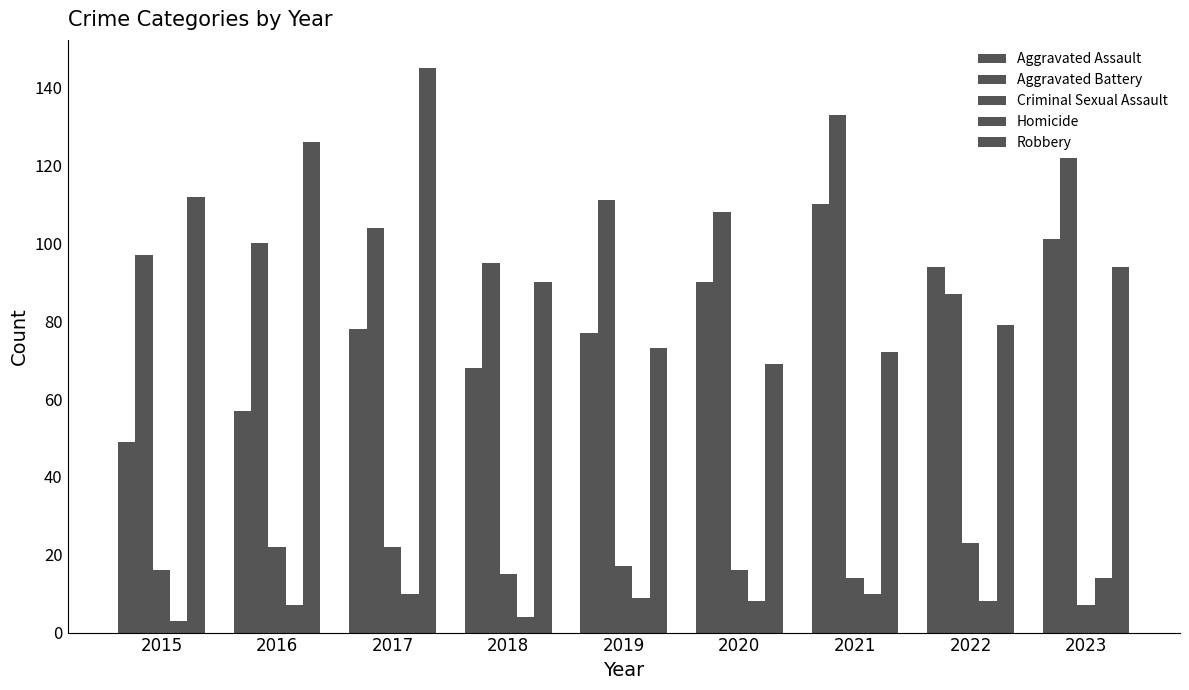

Rank the series at 2018 from lowest to highest value.

Homicide, Criminal Sexual Assault, Aggravated Assault, Robbery, Aggravated Battery